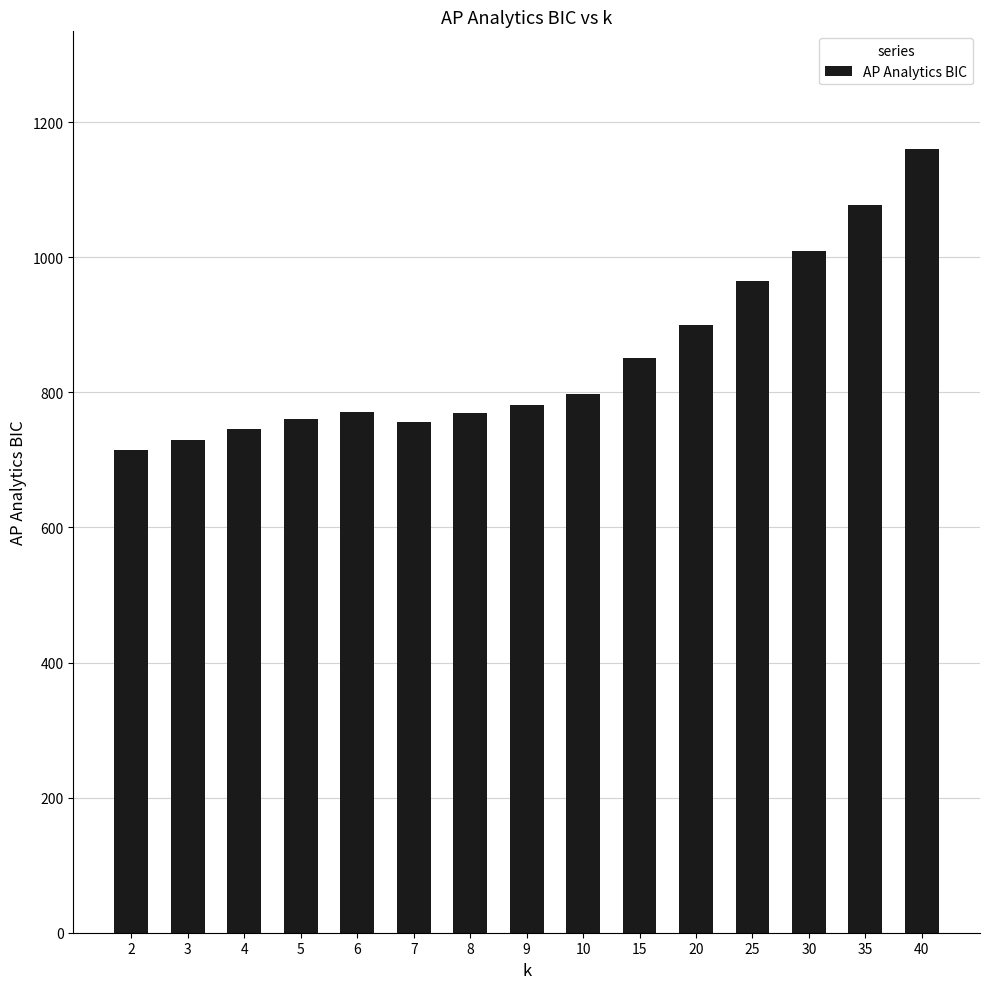

How many distinct data groups are displayed?

1